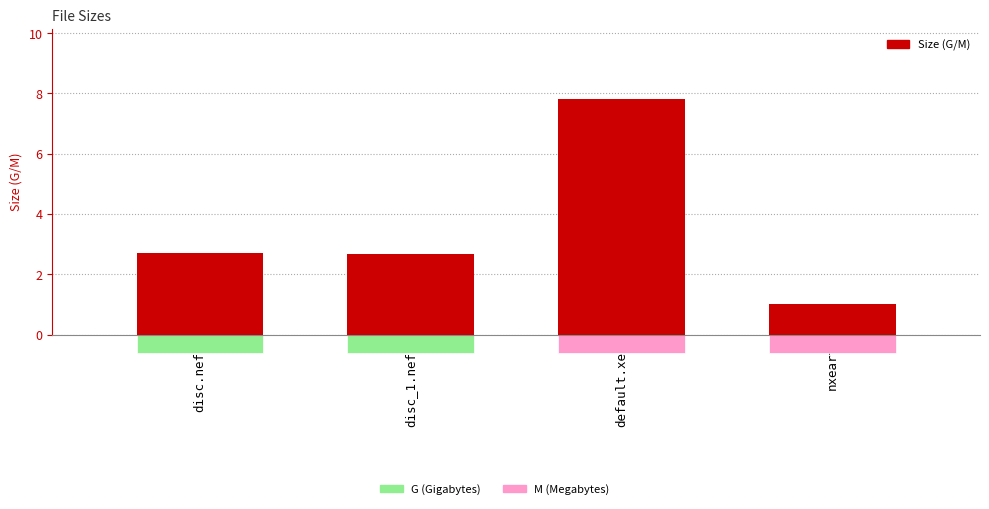

What is the sum of the values at disc_1.nefs and default.xex?

10.5